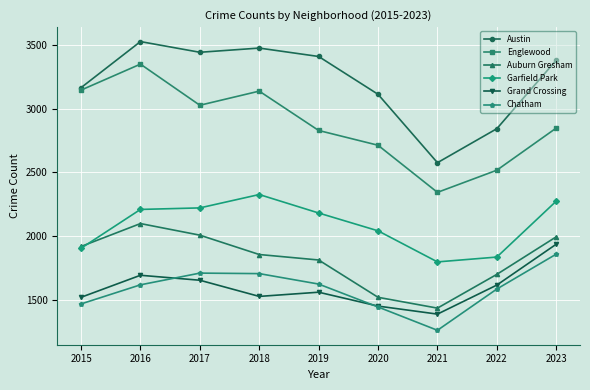

Which series changed the most between 2015 and 2018?

Garfield Park